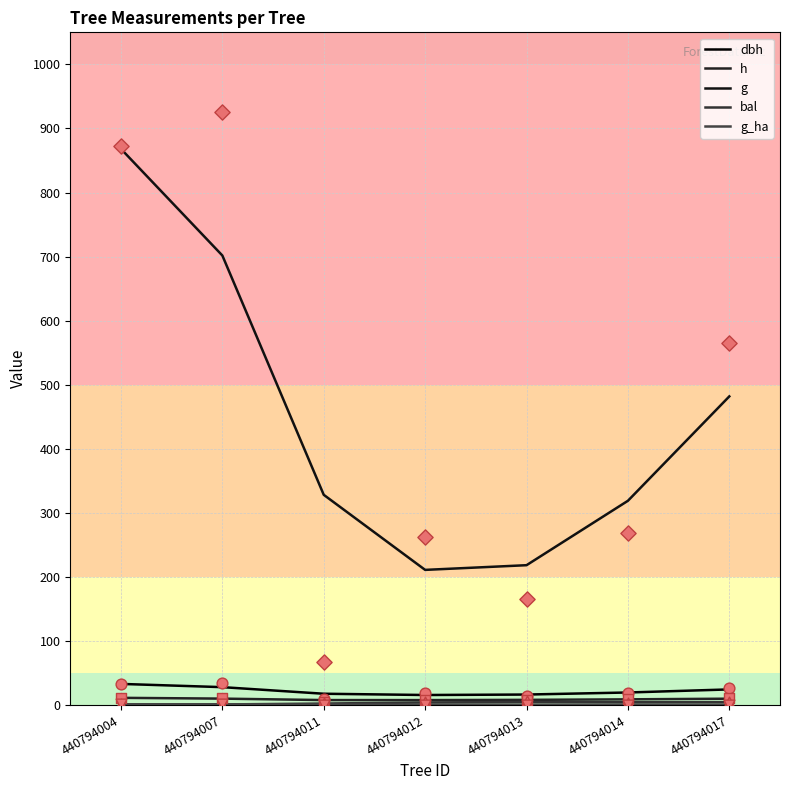

At which category is the sum across all series the highest?

440794004